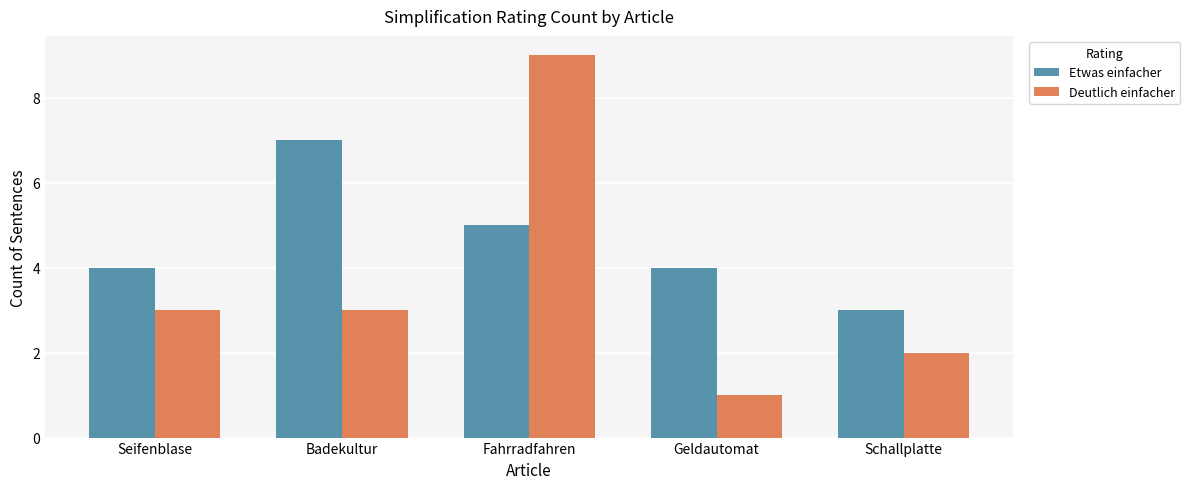

What is the sum of all Deutlich einfacher values?

18